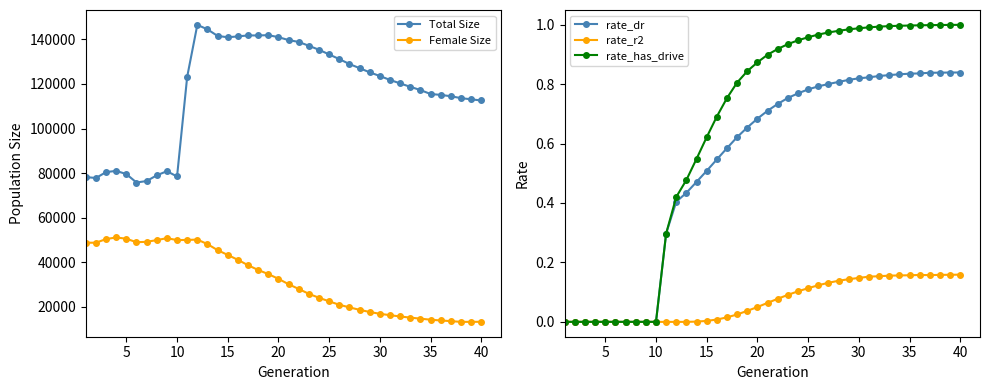

True or false: Total Size and rate_dr intersect in this chart.

False